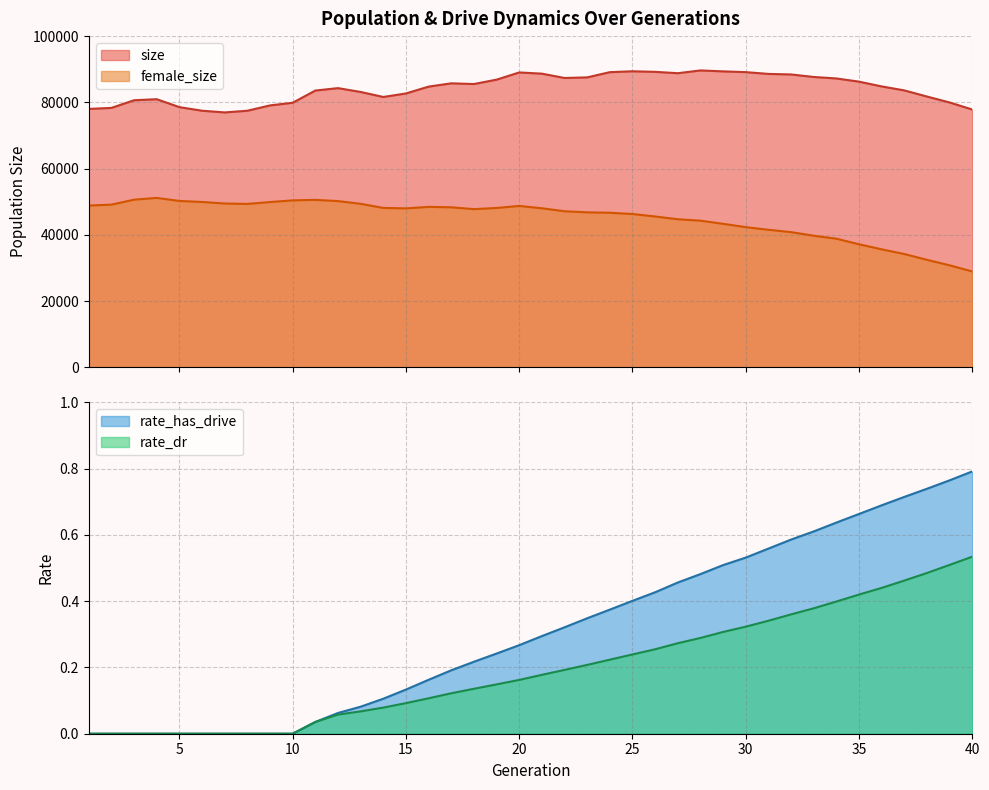

Rank the series at 2 from highest to lowest value.

size, female_size, rate_dr, rate_has_drive